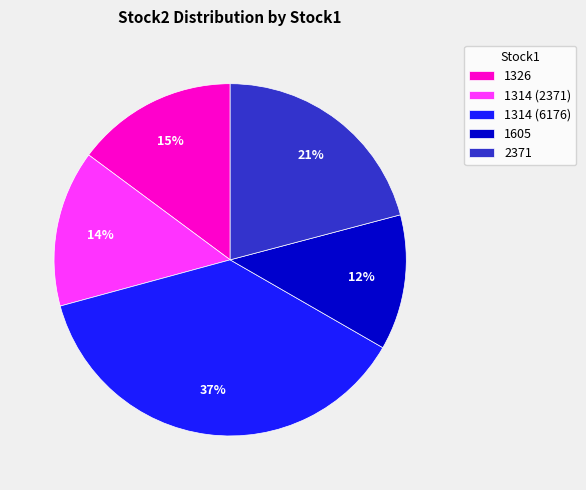

Which category has the biggest portion of the pie?

1314 (6176)